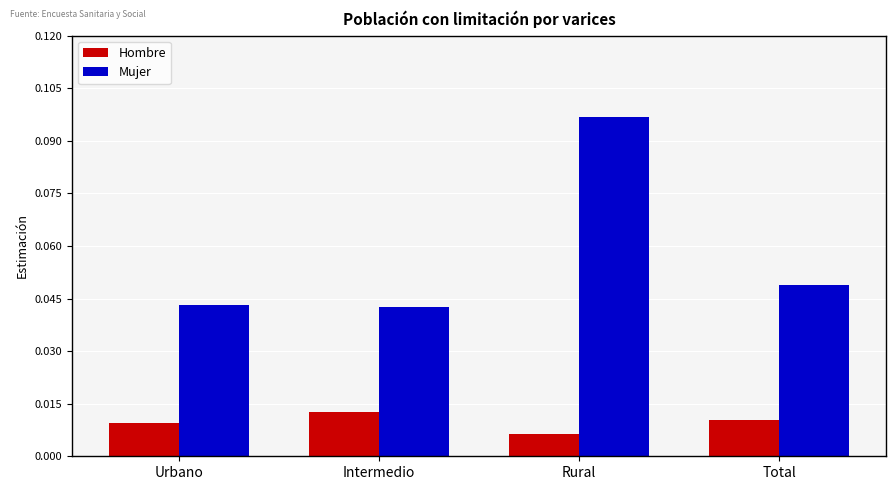

Which series has the widest spread of values?

Mujer